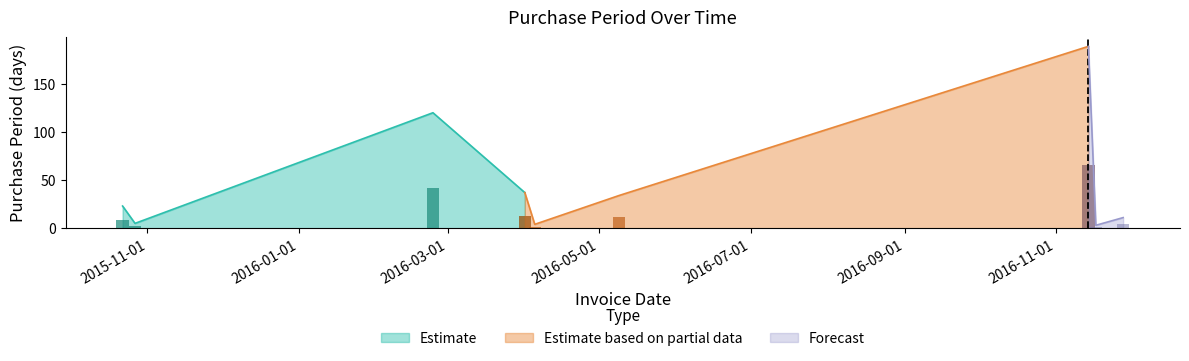

True or false: the data shows 313 at 2016-11-14.

False